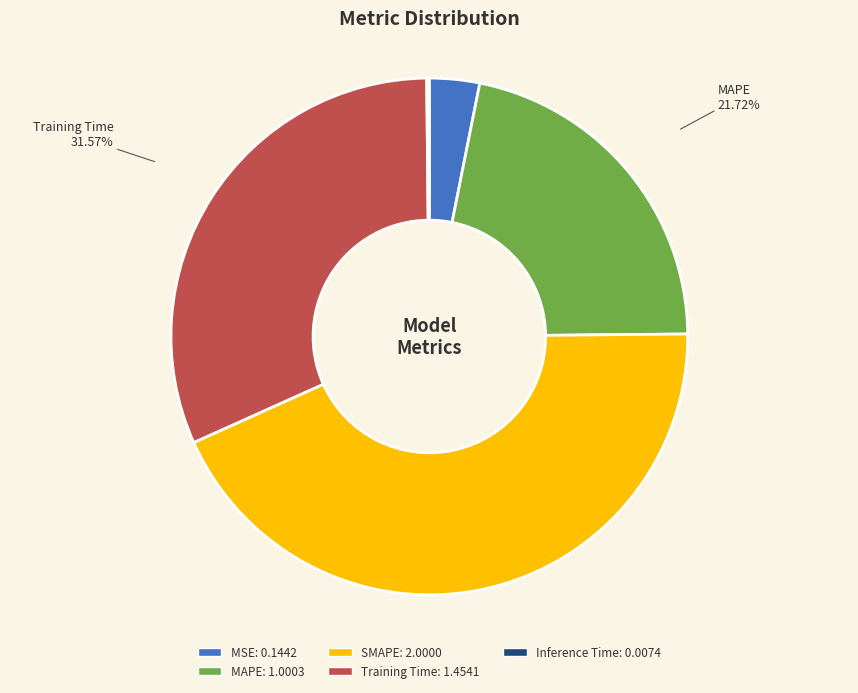

Does any single category account for the majority?

No